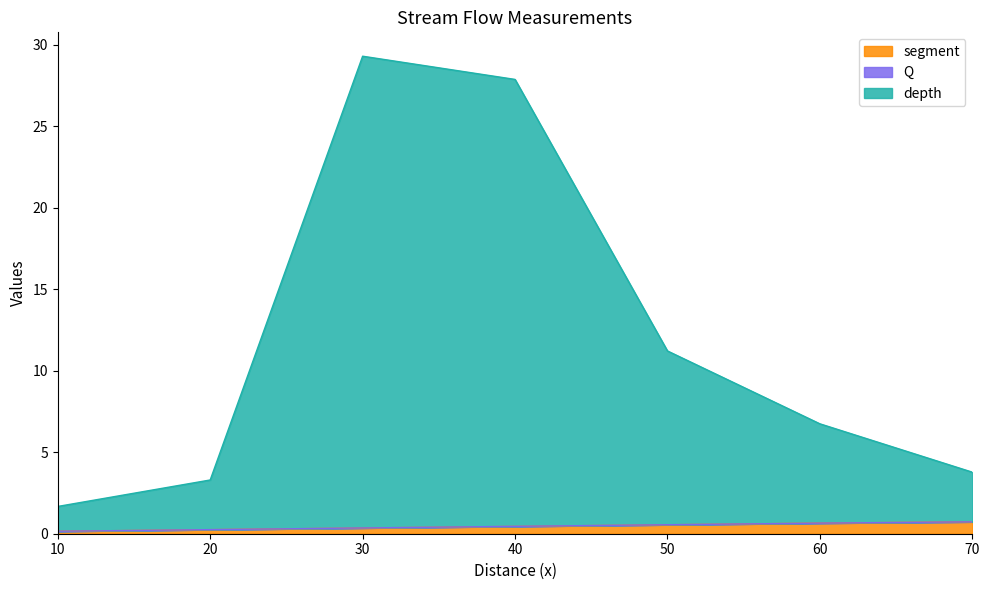

At which label does depth reach its peak?

30